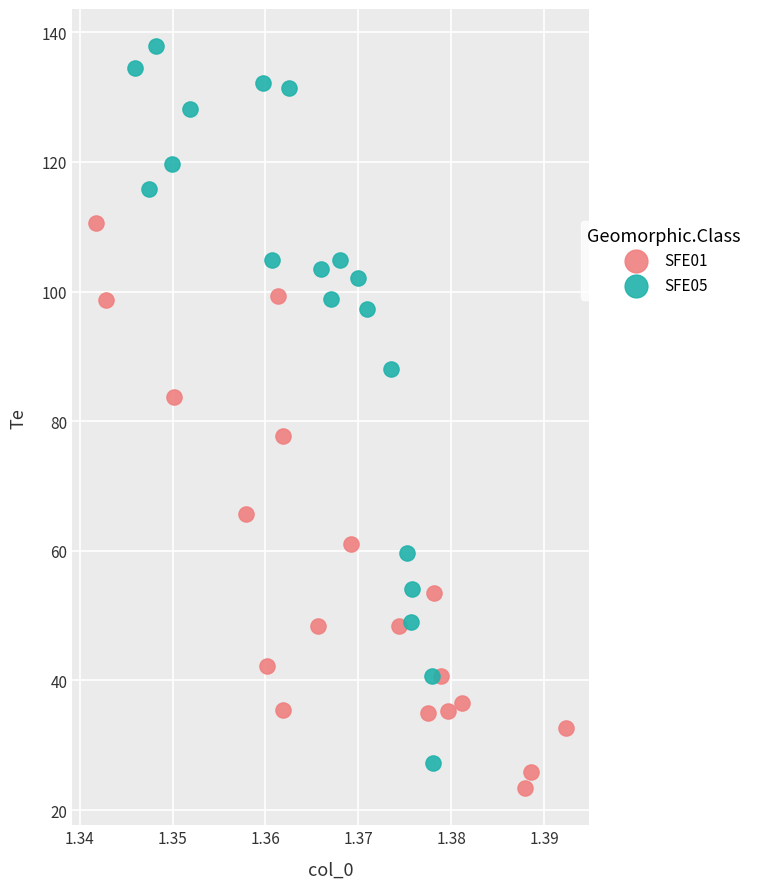

Which series has the widest spread of Y values?

SFE05